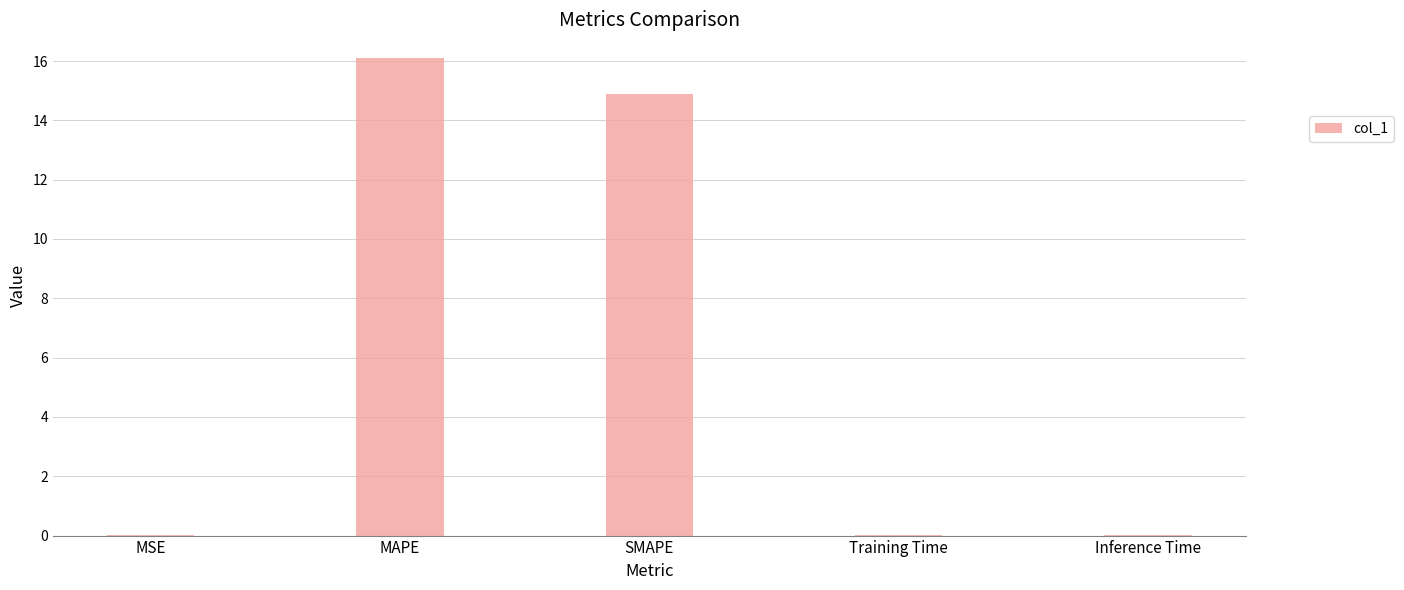

What is the average value?

6.2